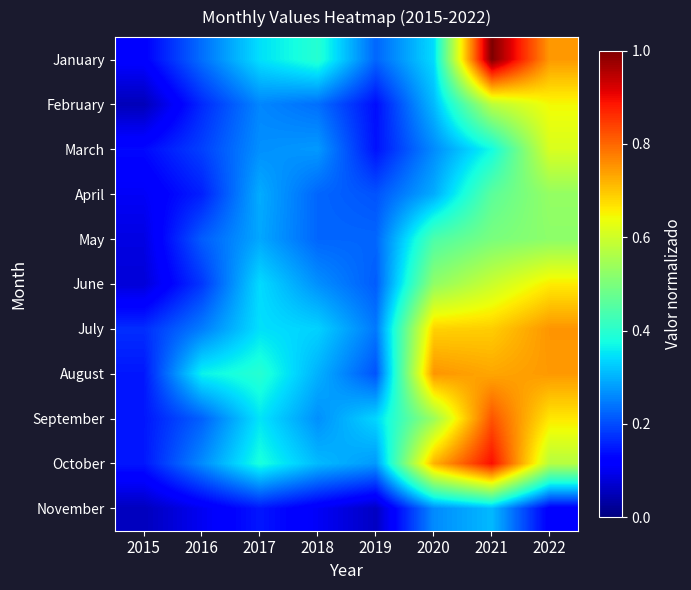

At which category is the sum across all series the highest?

2021